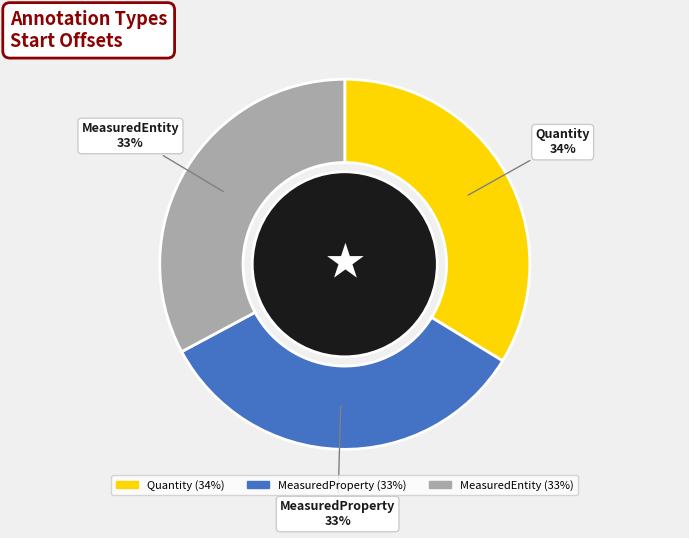

How many segments does this pie chart have?

3